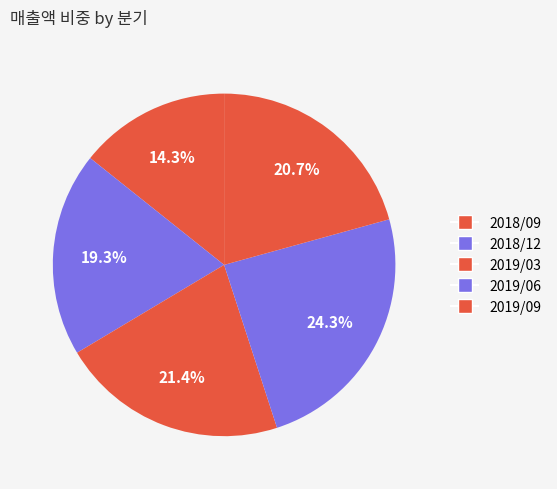

Is 2018/09 the majority of the pie?

No